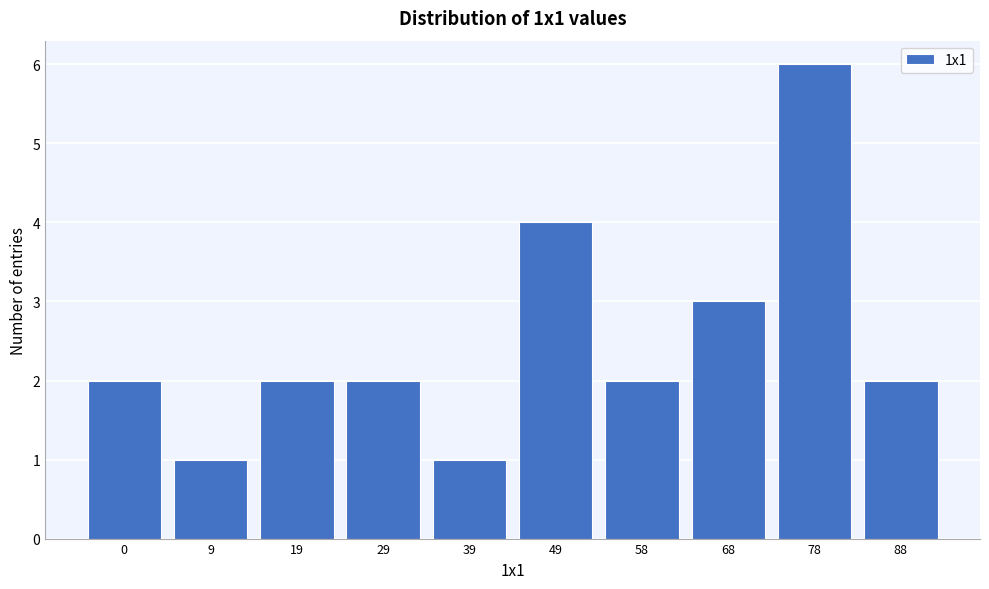

Reading left to right, list all the values displayed in this chart.

2	1	2	2	1	4	2	3	6	2